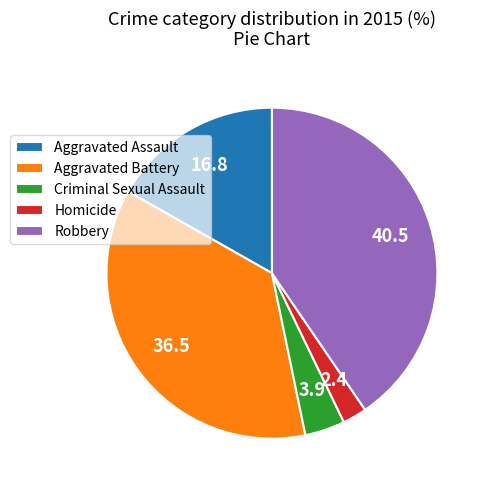

Rank the categories by value from highest to lowest.

Robbery, Aggravated Battery, Aggravated Assault, Criminal Sexual Assault, Homicide